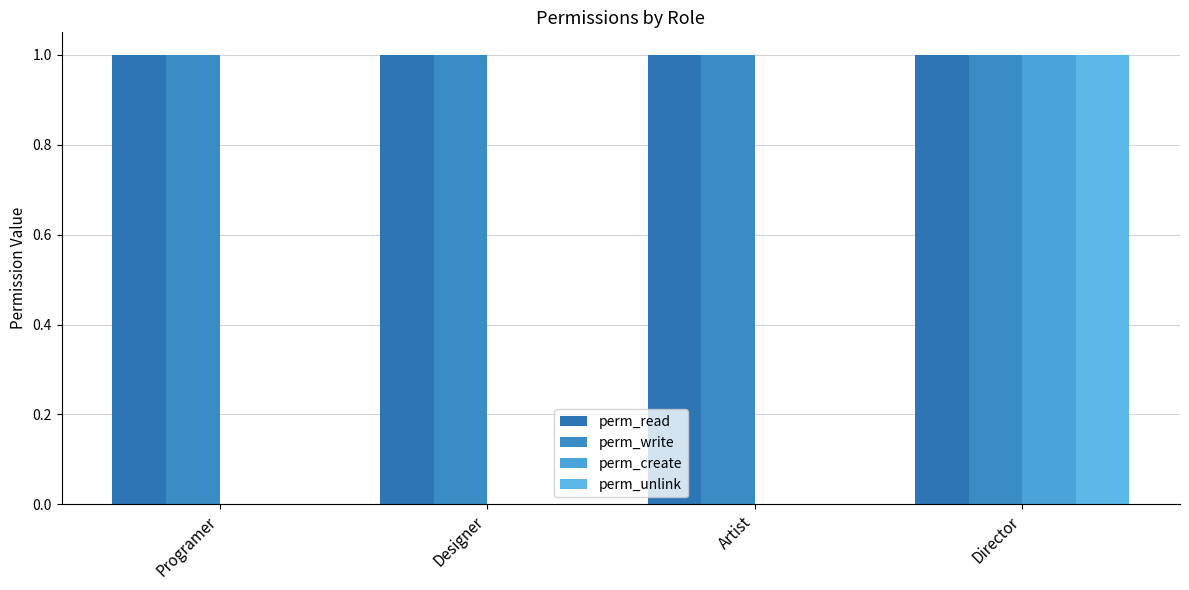

How many data points does each series have?

4